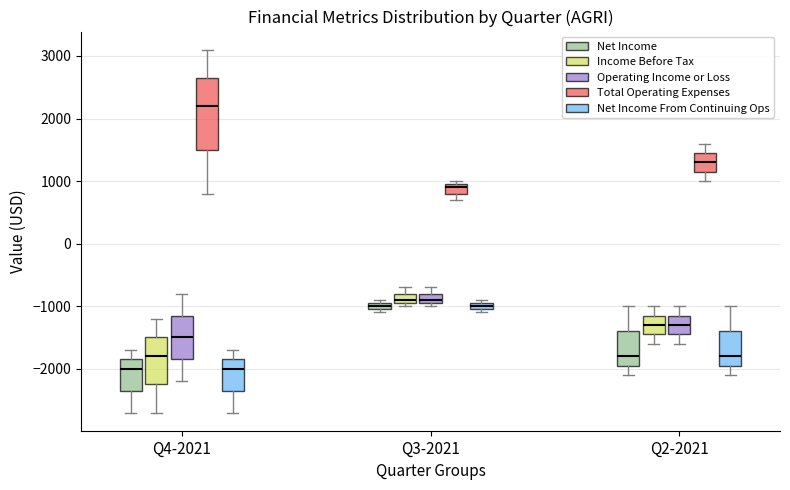

Which box is the tallest, from its lower edge to its upper edge?

Q4-2021 (Total Operating Expenses)